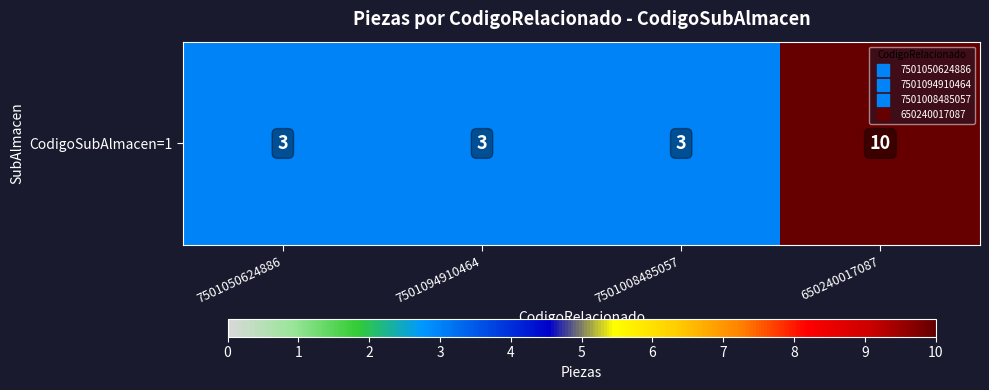

List the labels in order of value, largest first.

650240017087, 7501050624886, 7501094910464, 7501008485057